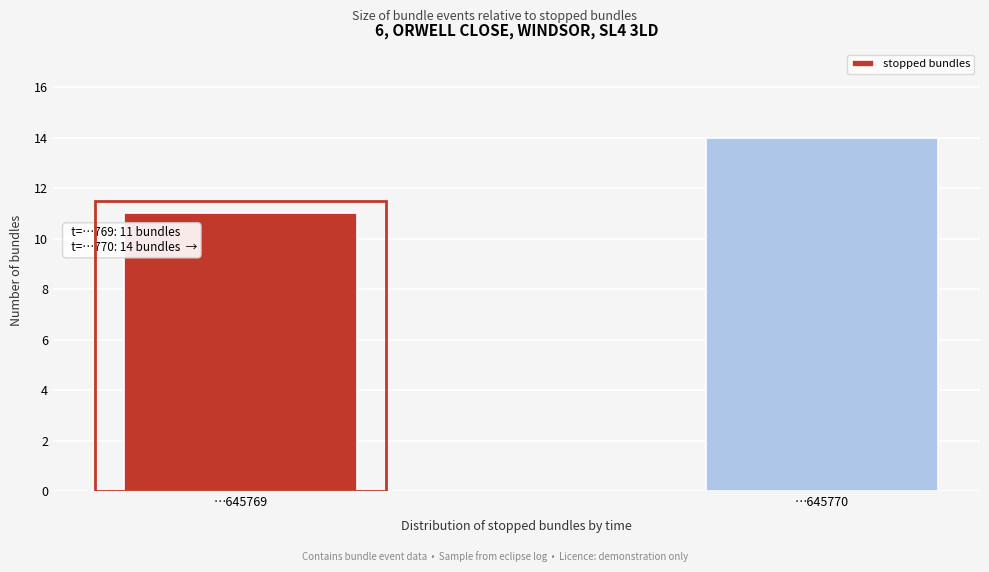

Reading left to right, list all the values displayed in this chart.

11	14